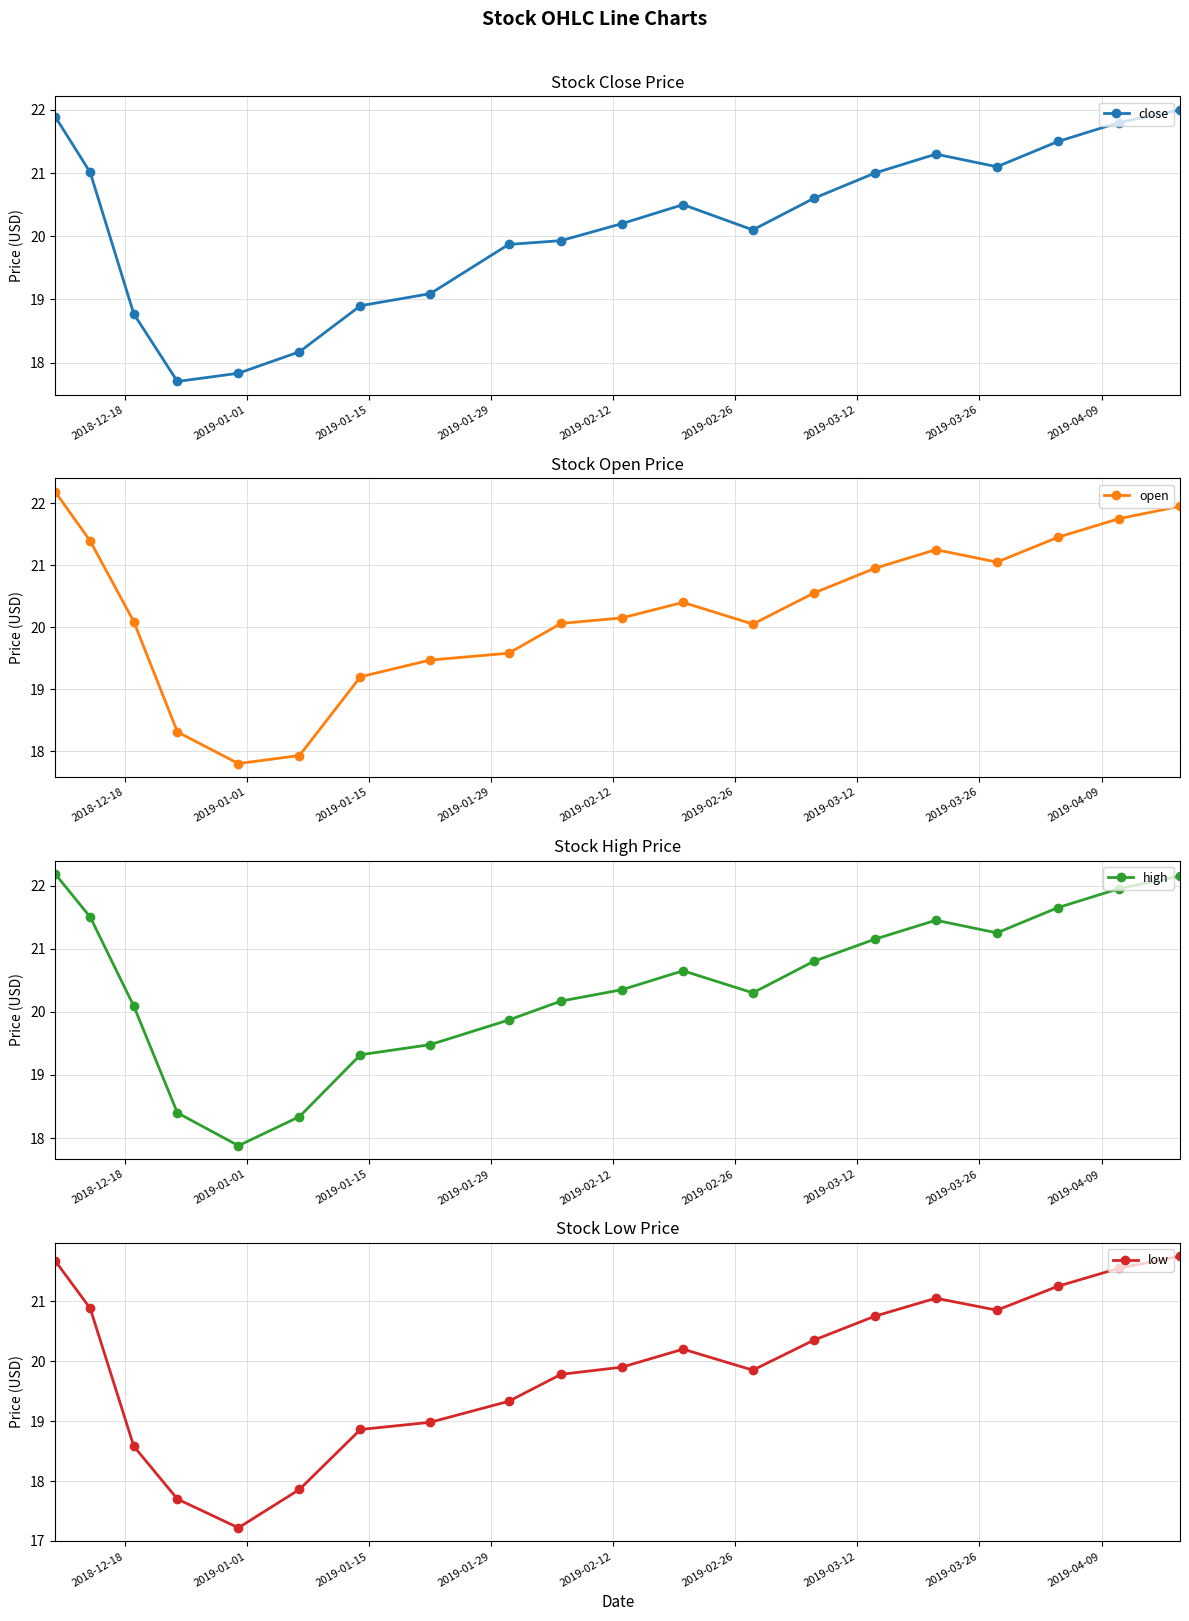

Count the number of categories in the chart.

20